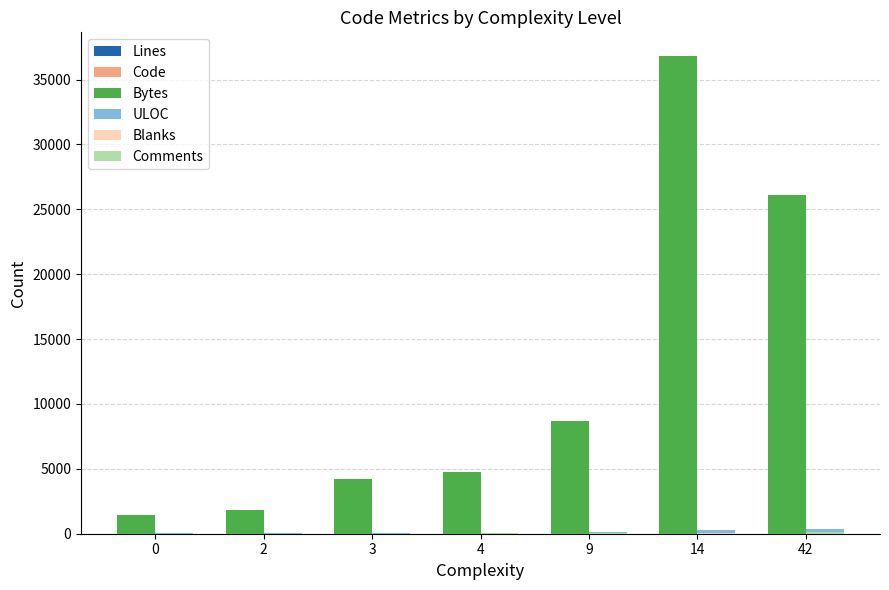

Which series has the largest total across all categories?

Bytes